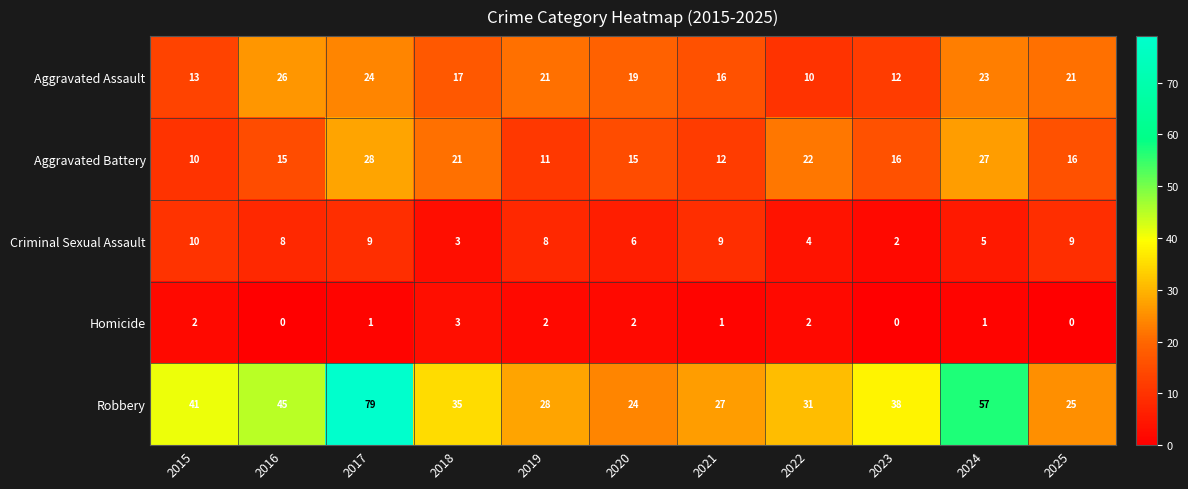

Rank the series at 2024 from lowest to highest value.

Homicide, Criminal Sexual Assault, Aggravated Assault, Aggravated Battery, Robbery